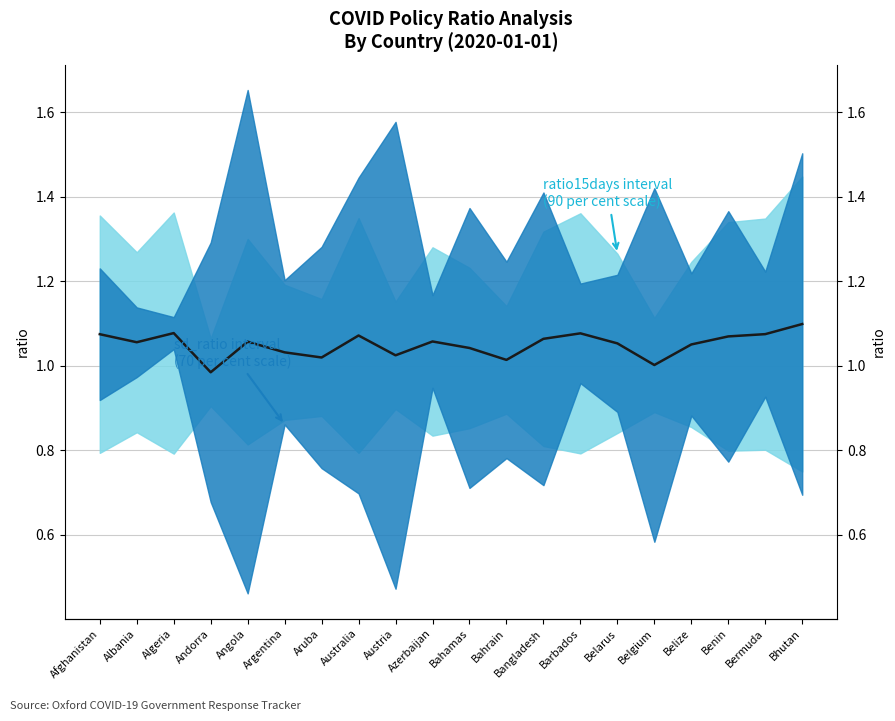

Read the value at Aruba.

1.0